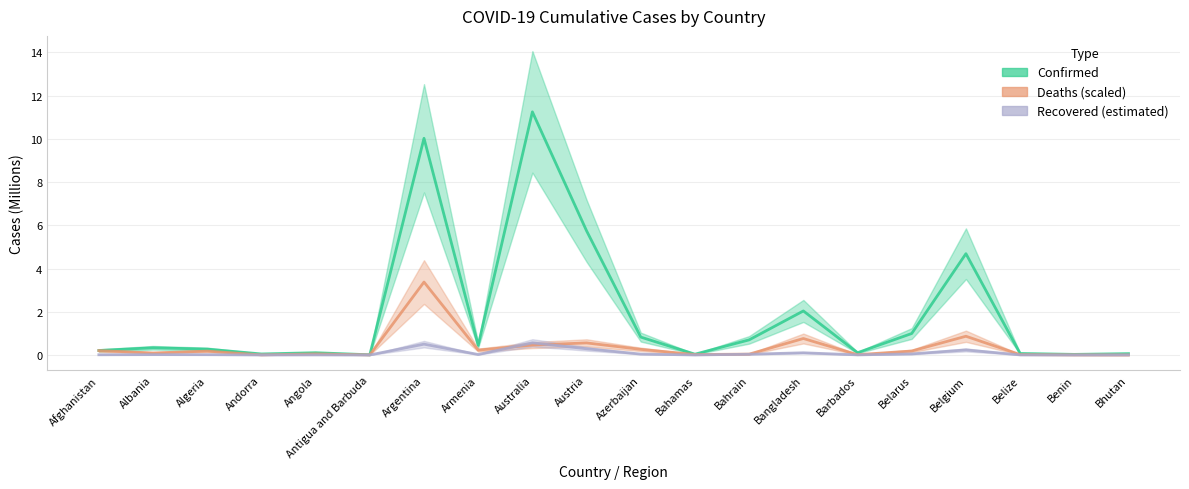

The Confirmed series shows 0.0 at Antigua and Barbuda. True or false?

True